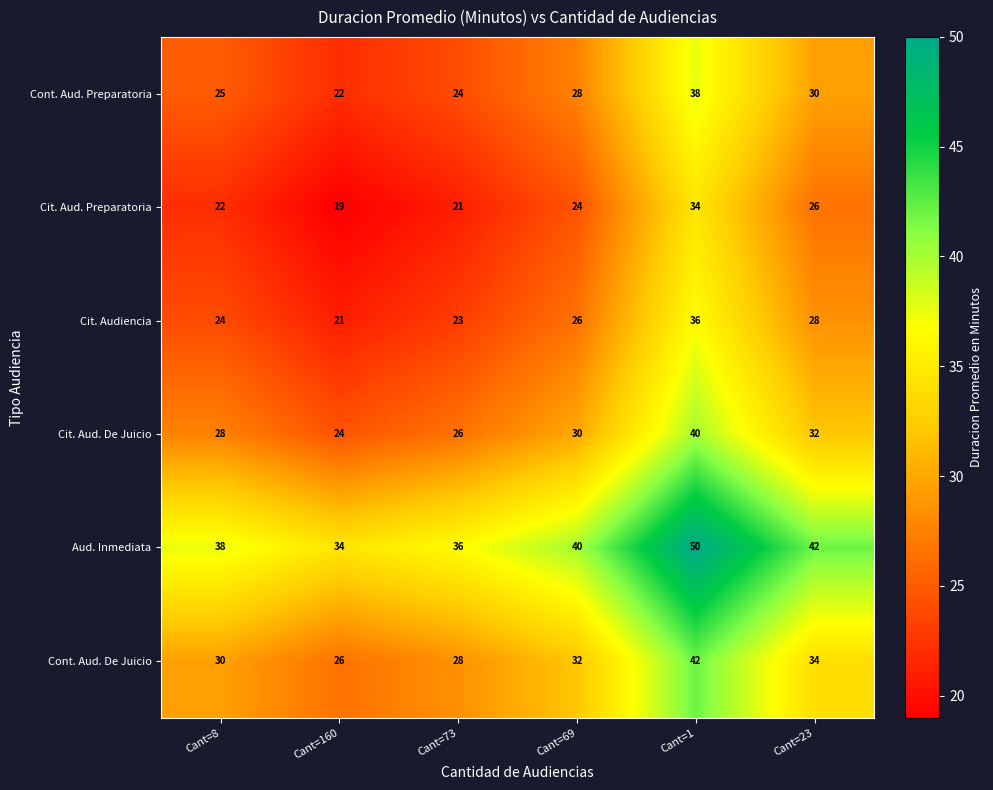

What is the spread (max minus min) of values at Cant=73?

15